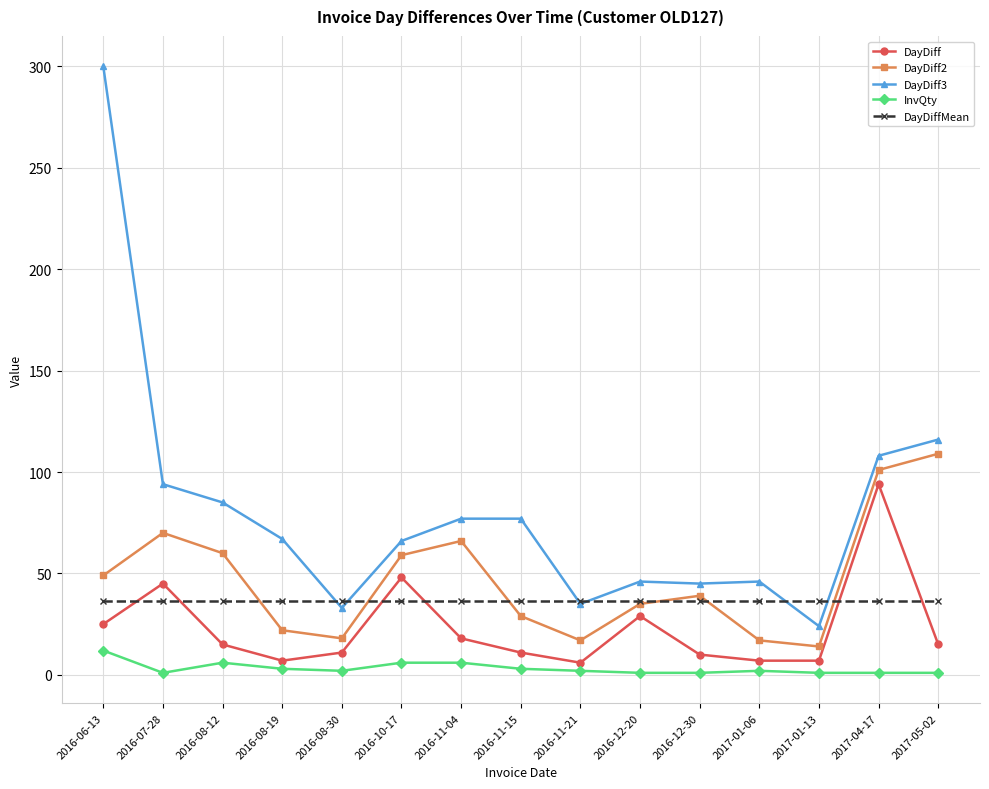

True or false: DayDiff and DayDiff3 cross at least once.

False